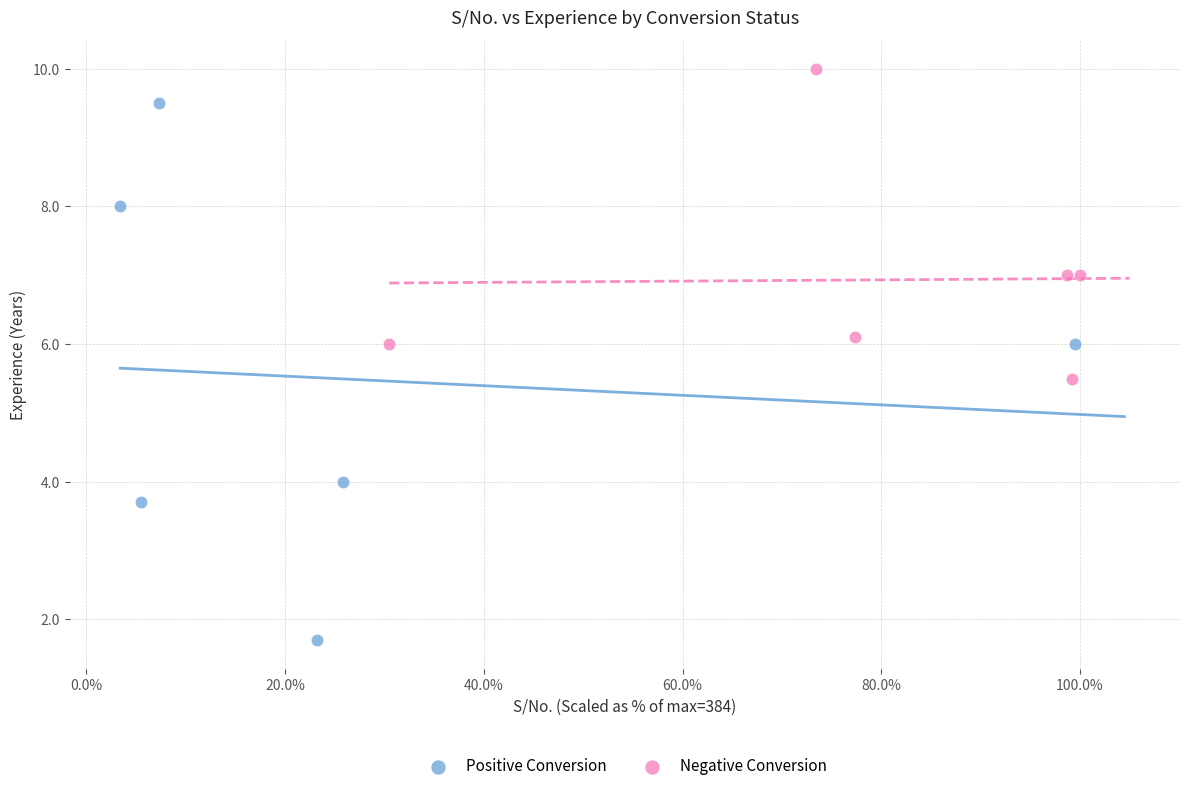

Which series contains the highest Y value?

Negative Conversion